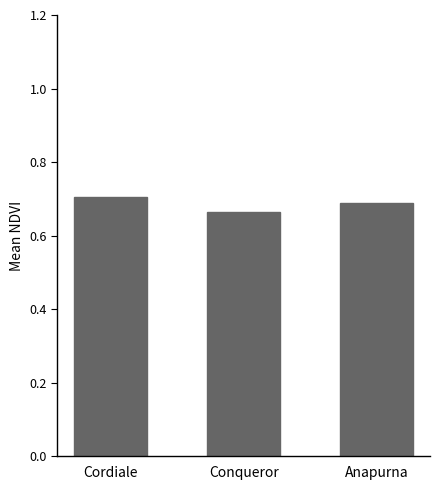

Count the number of categories in the chart.

3